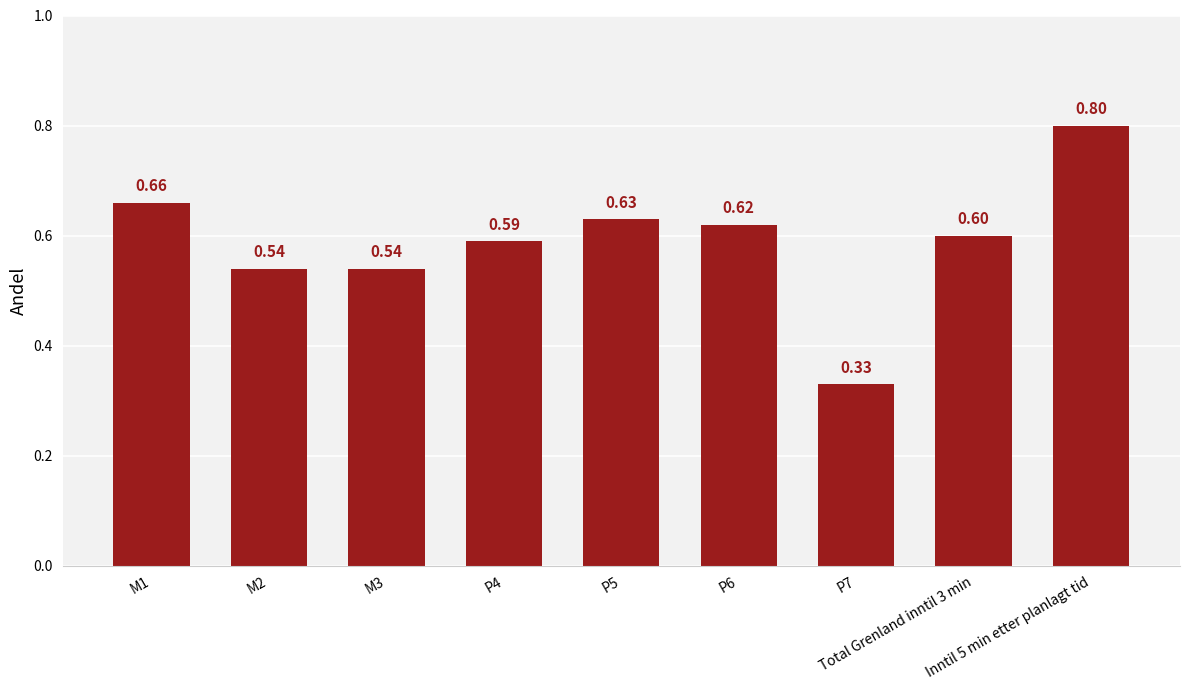

What is the sum of all values?

5.3